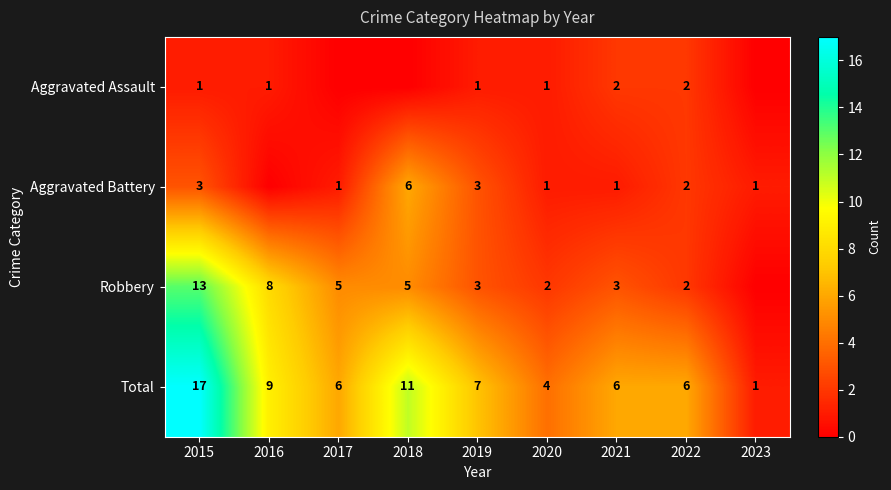

Read the Total value at 2021, to the nearest 10.

10